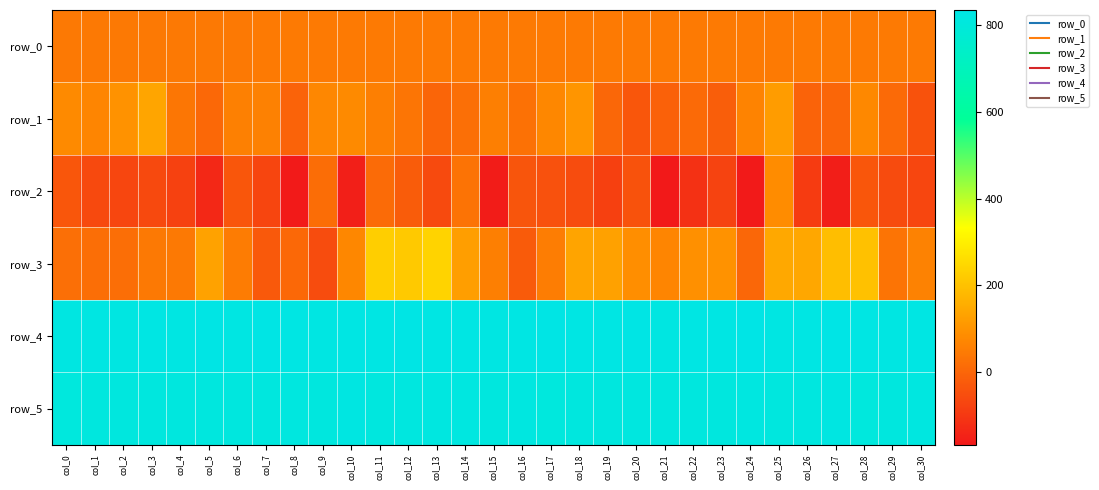

What is the difference between the maximum and minimum values in the row_5 series?

13.0